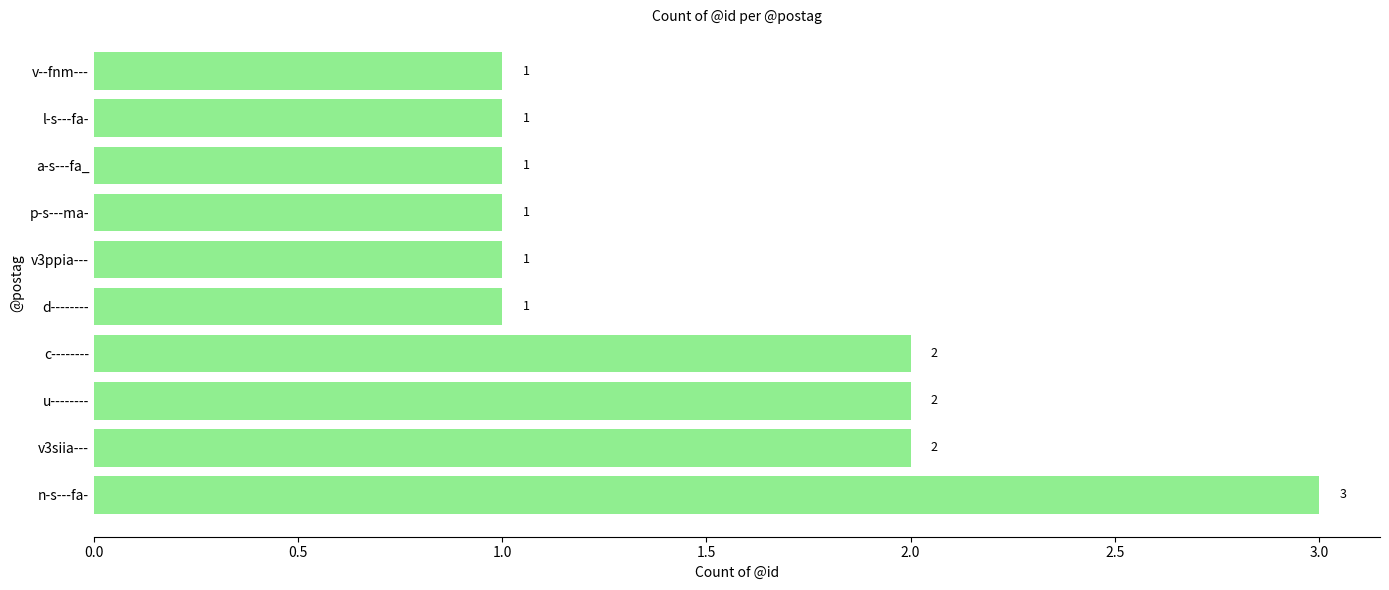

How many values exceed 1?

4